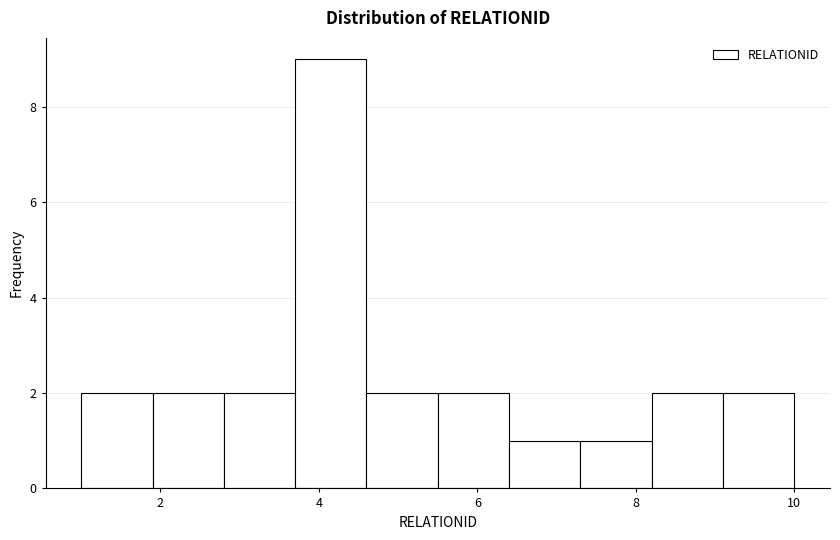

Reading left to right, list every bar in this chart as the range it spans on the x-axis followed by its height. Neither the bar edges nor the heights are printed on the chart, so give them approximately, as read against the axes.

1.0 to 1.9: 2
1.9 to 2.8: 2
2.8 to 3.7: 2
3.7 to 4.6: 9
4.6 to 5.5: 2
5.5 to 6.4: 2
6.4 to 7.3: 1
7.3 to 8.2: 1
8.2 to 9.1: 2
9.1 to 10.0: 2